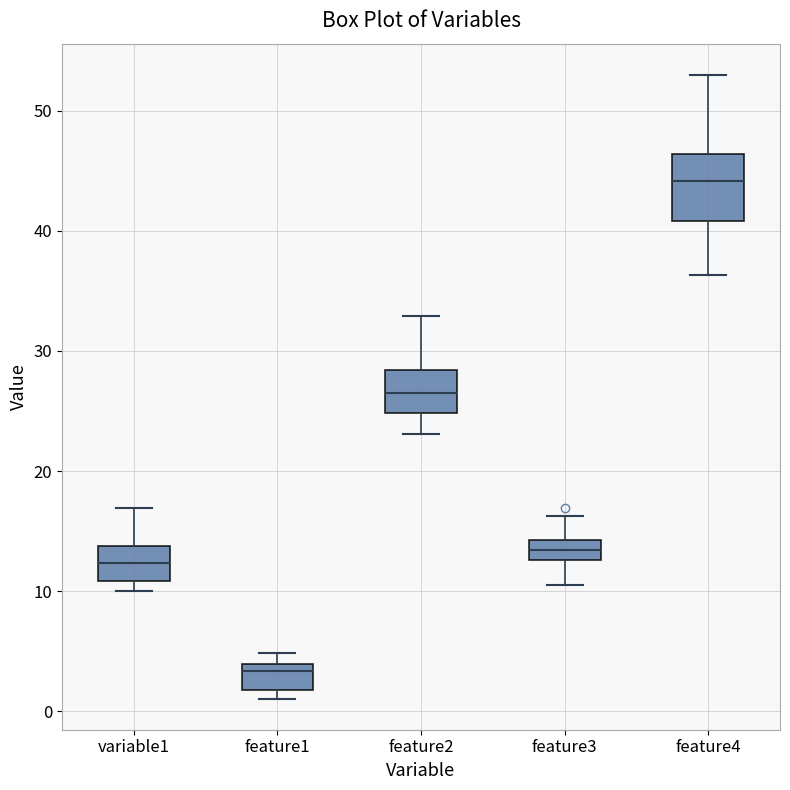

Reading left to right, transcribe this box plot: for each box, give where its median line is, the range the box spans, and where its two whiskers end, as read against the y-axis. The values are not printed on the chart, so give them approximately, as read against the axis.

variable1: median 12, box 11 to 14, whiskers 10 to 17
feature1: median 3, box 2 to 4, whiskers 1 to 5
feature2: median 27, box 25 to 28, whiskers 23 to 33
feature3: median 13 (inside the box), box 13 to 14, whiskers 11 to 16
feature4: median 44, box 41 to 46, whiskers 36 to 53